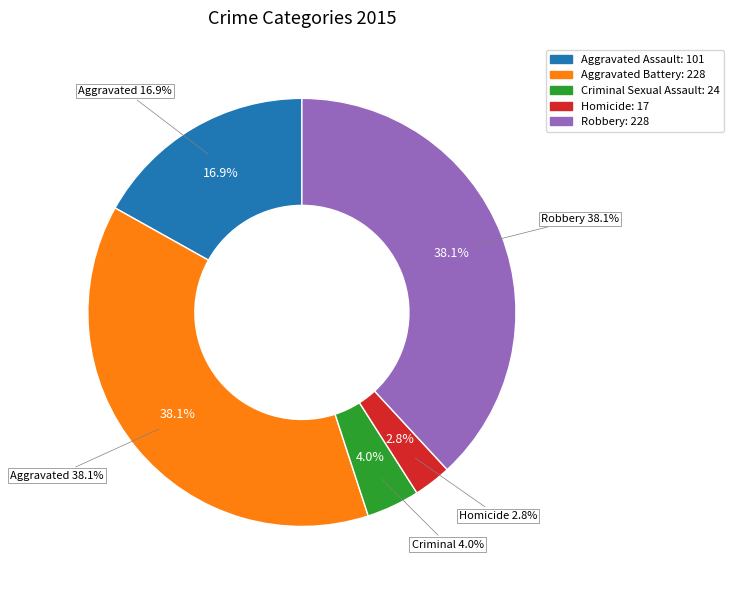

True or false: Robbery accounts for 38% of the total.

True